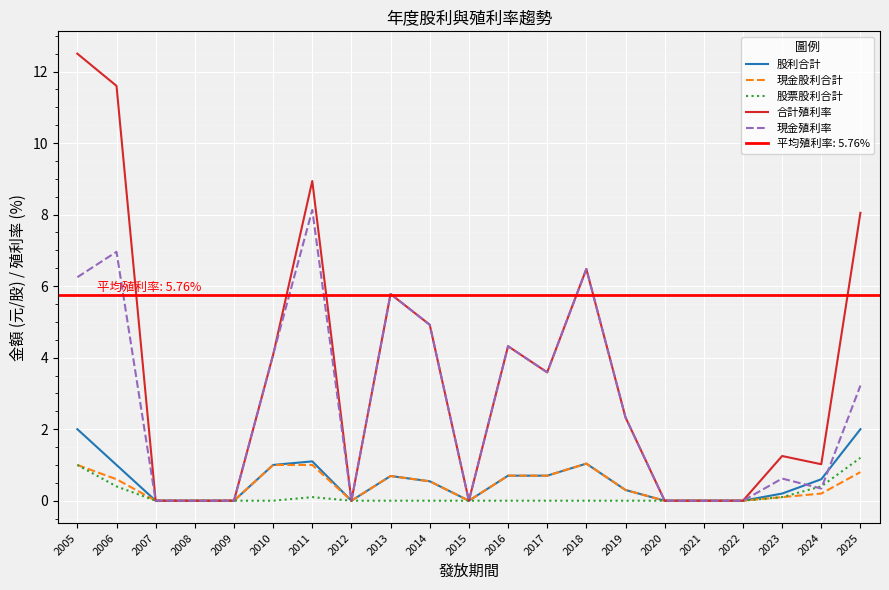

The value of 現金殖利率 at 2014 is 4.9. True or false?

True